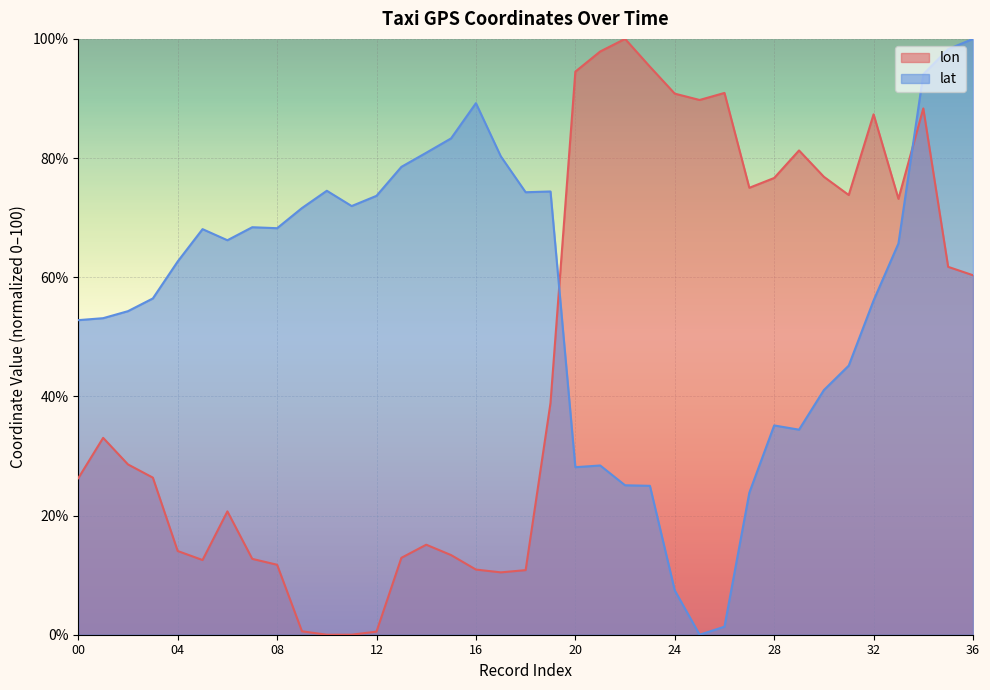

What is the difference between the highest and lowest values at 13?

65.6